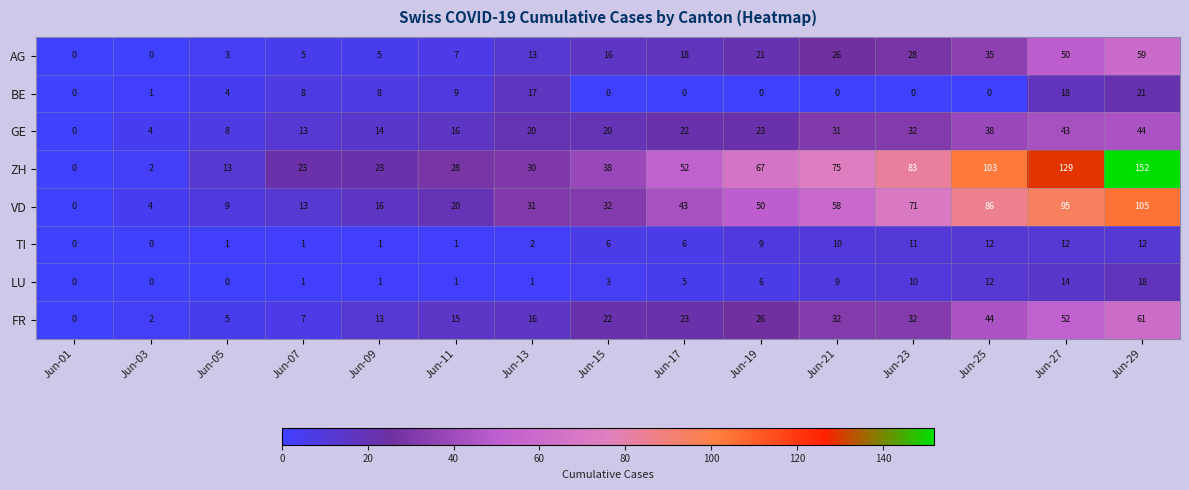

The value of ZH at Jun-25 is 183. True or false?

False